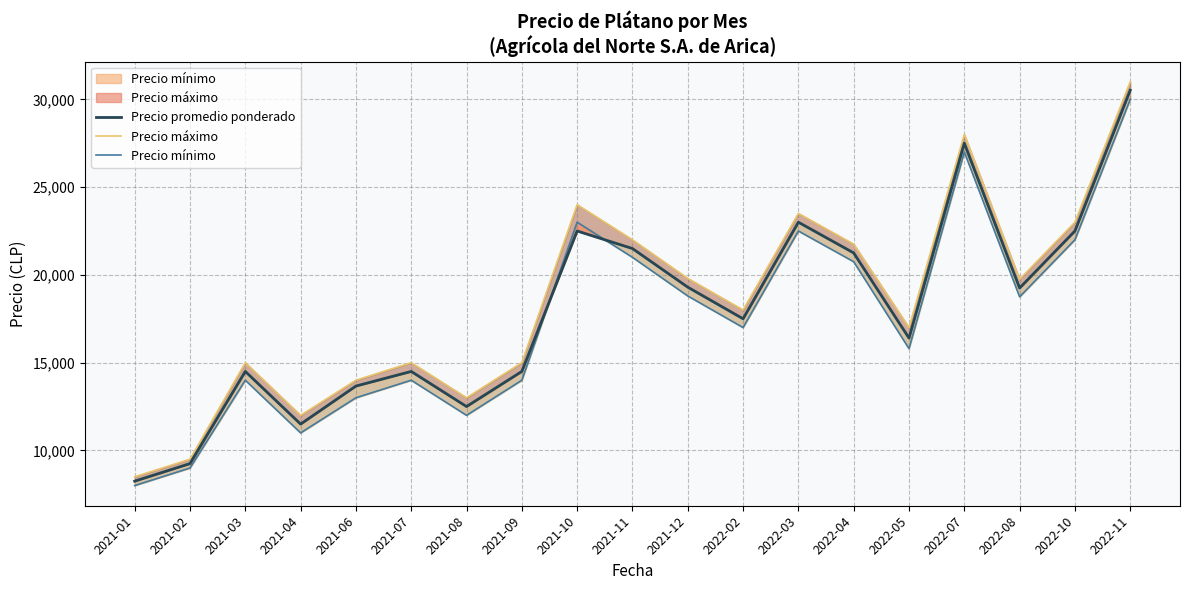

Reading left to right, transcribe all the data shown in this chart.

Precio promedio ponderado: 8250.0	9250.0	14500.0	11500.0	13667.0	14500.0	12500.0	14500.0	22500.0	21500.0	19300.0	17500.0	23000.0	21250.0	16400.0	27500.0	19250.0	22500.0	30520.7
Precio máximo: 8500.0	9500.0	15000.0	12000.0	14000.0	15000.0	13000.0	15000.0	24000.0	22000.0	19800.0	18000.0	23500.0	21750.0	17000.0	28000.0	19750.0	23000.0	31000.0
Precio mínimo: 8000.0	9000.0	14000.0	11000.0	13000.0	14000.0	12000.0	14000.0	23000.0	21000.0	18800.0	17000.0	22500.0	20750.0	15800.0	27000.0	18750.0	22000.0	30000.0